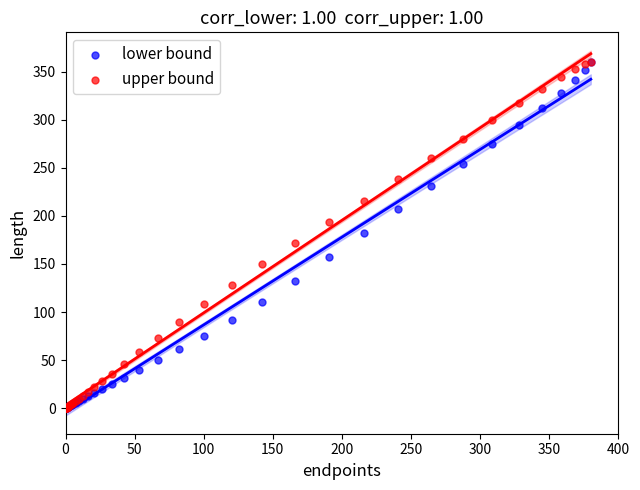

What are all the series names shown in the legend?

lower bound, upper bound